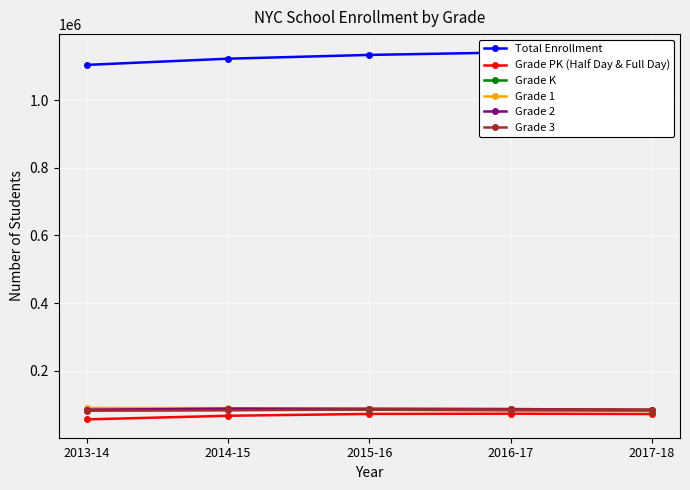

What is the difference between the highest and lowest values at 2014-15?

1056380